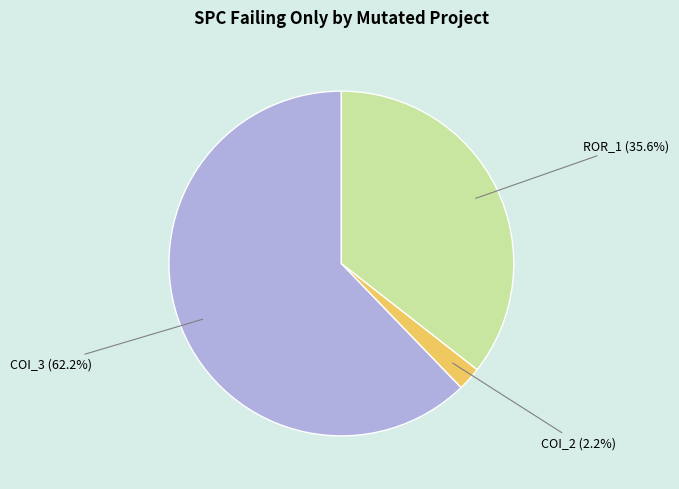

Is there a majority slice in this chart?

Yes